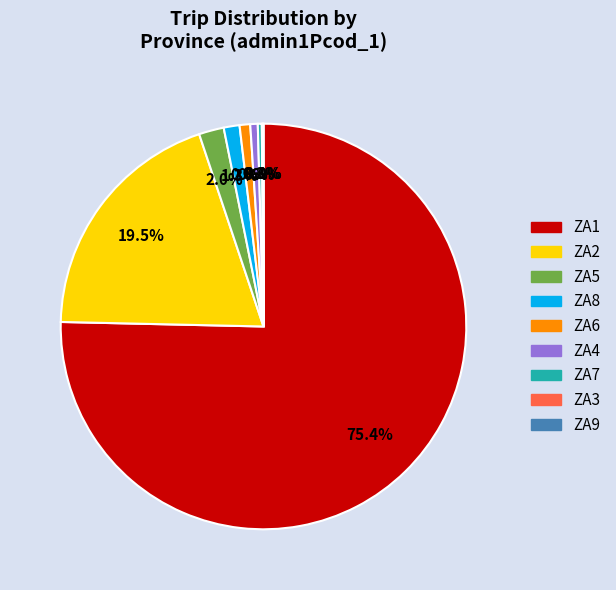

How much of the chart is everything except ZA7?

99.7%